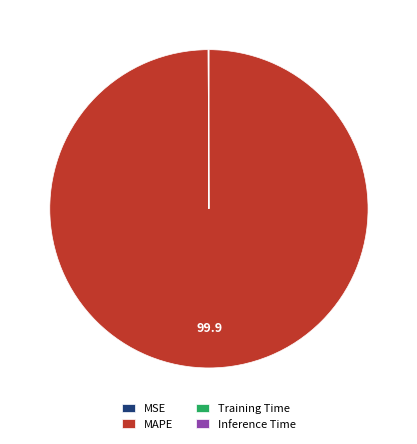

What is the majority slice?

MAPE